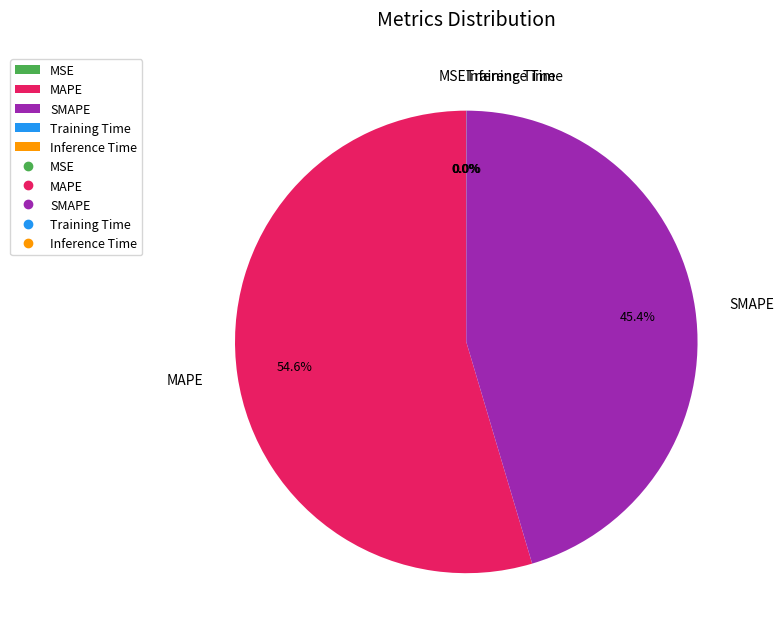

Which slice is the largest?

MAPE